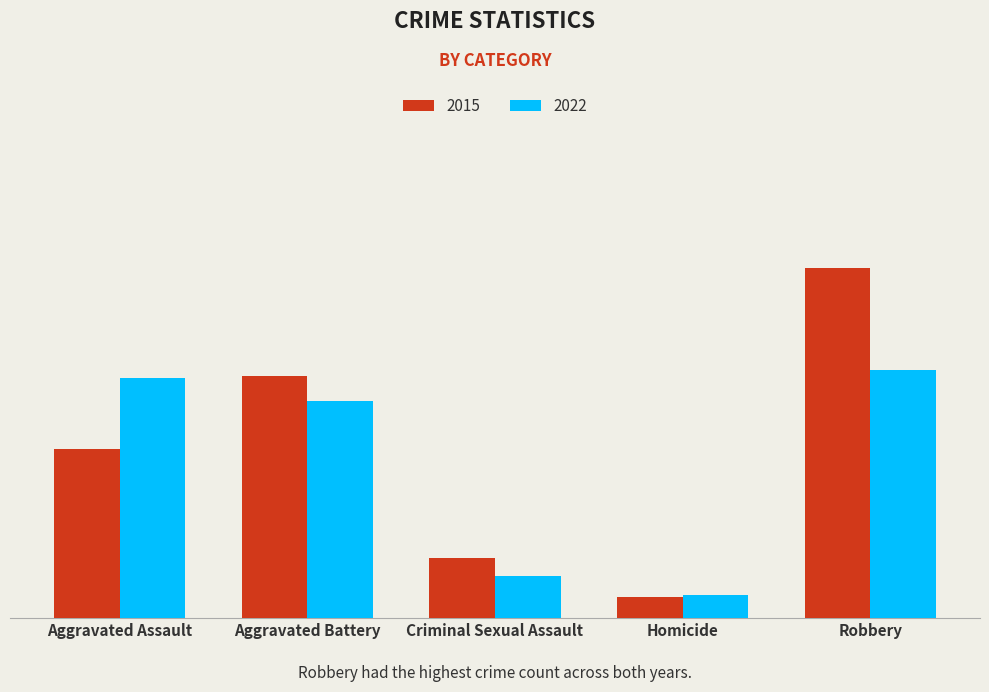

Reading left to right, transcribe all the data shown in this chart.

2015: Aggravated Assault=188	Aggravated Battery=269	Criminal Sexual Assault=67	Homicide=23	Robbery=389
2022: Aggravated Assault=267	Aggravated Battery=241	Criminal Sexual Assault=47	Homicide=26	Robbery=276